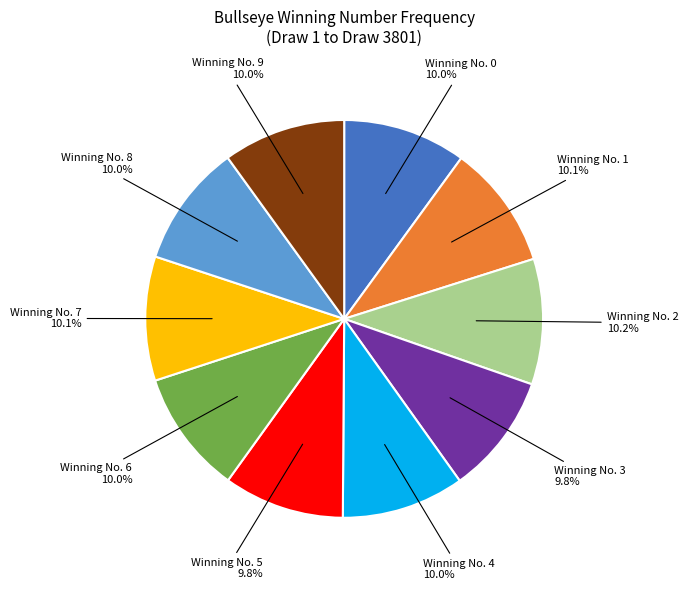

Is there any slice that represents more than half of the pie?

No